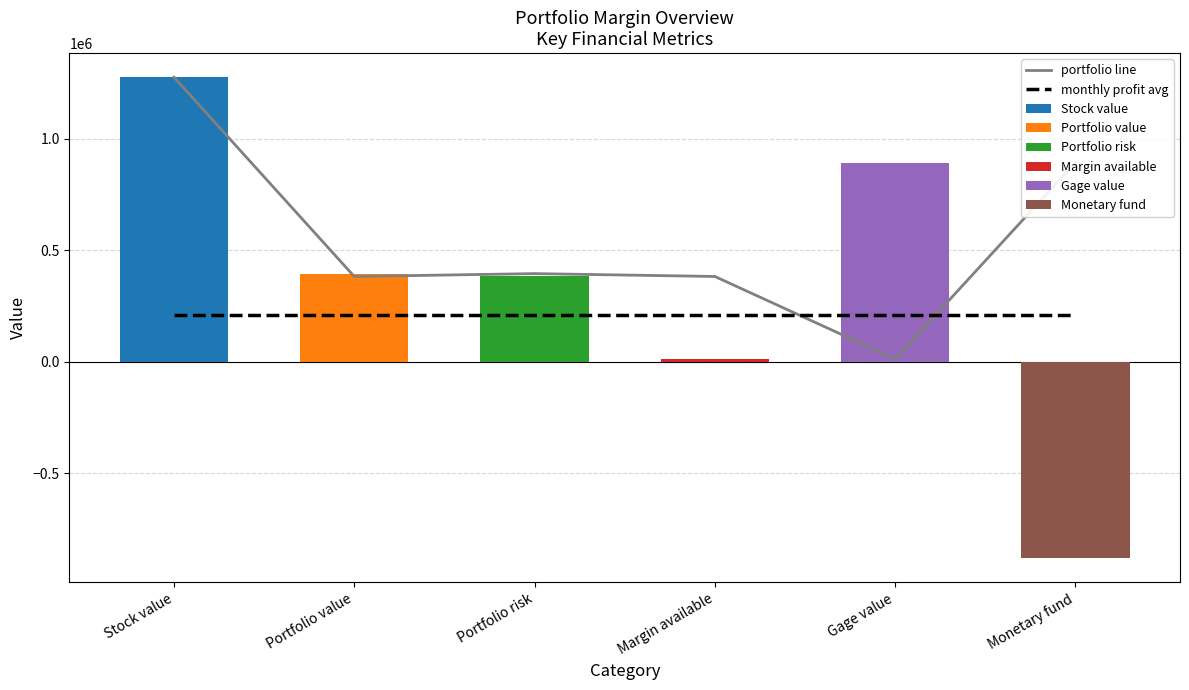

What value does the monthly profit avg series have at Monetary fund?

211491.8